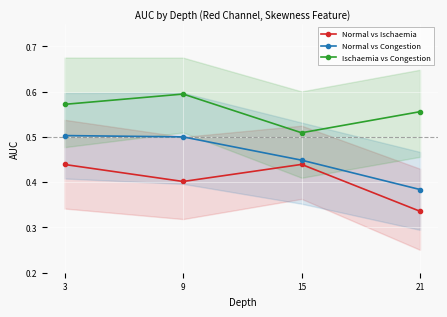

Between 3 and 15, which series saw the biggest shift?

Ischaemia vs Congestion